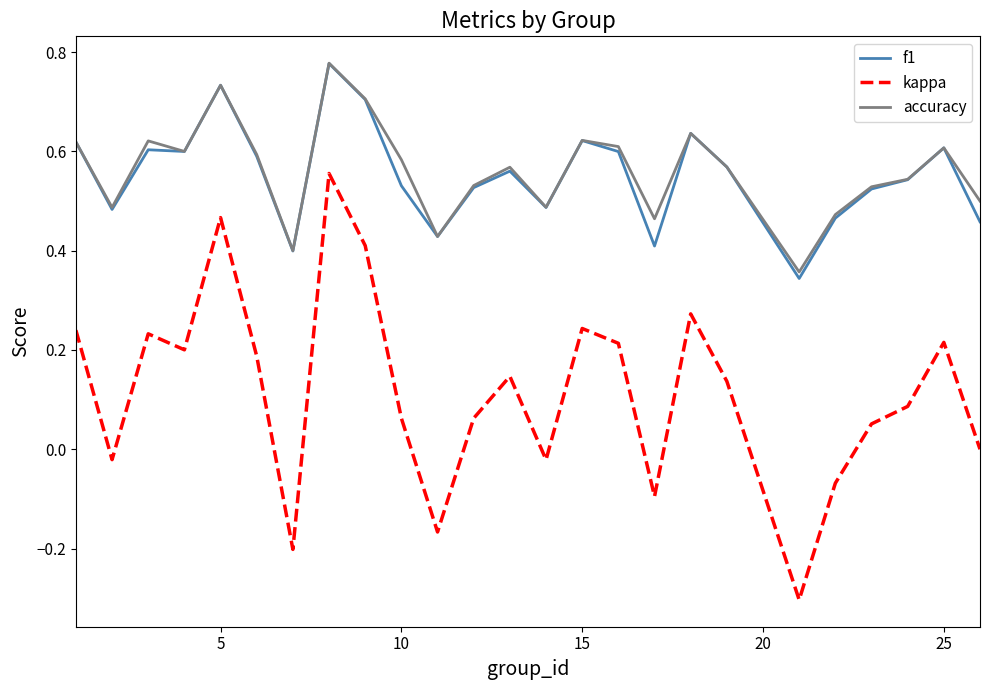

True or false: accuracy and kappa intersect in this chart.

False